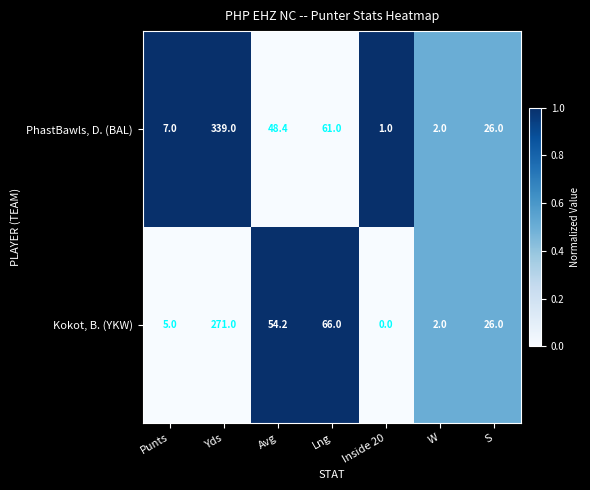

How many data points does each series have?

7